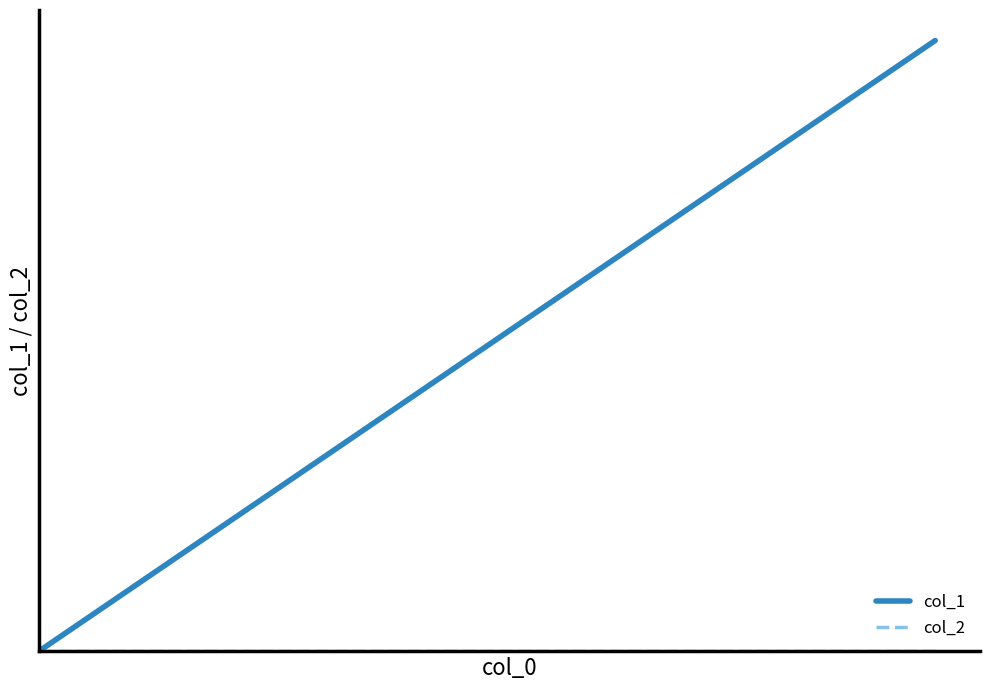

What is the value of the col_1 point at the 13th from the left?

0.6